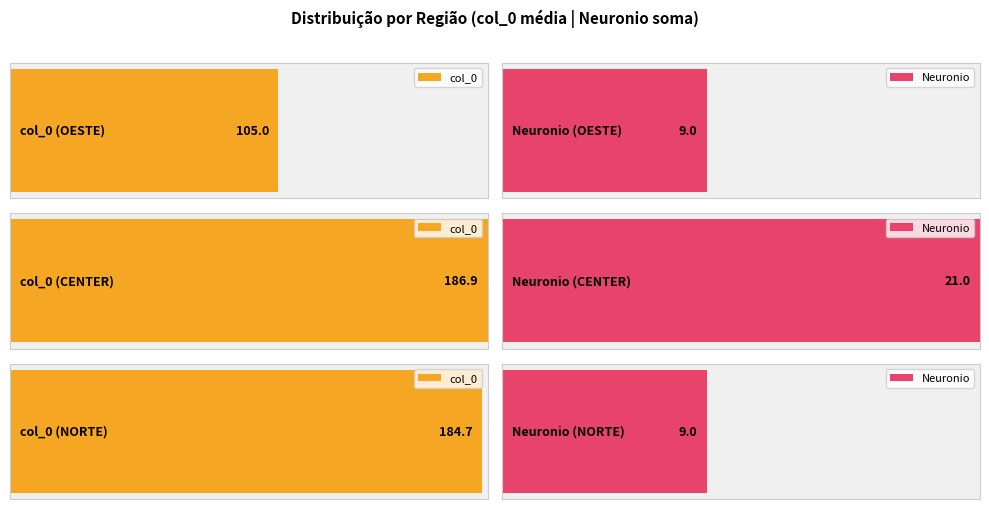

Which series has the largest total across all categories?

col_0